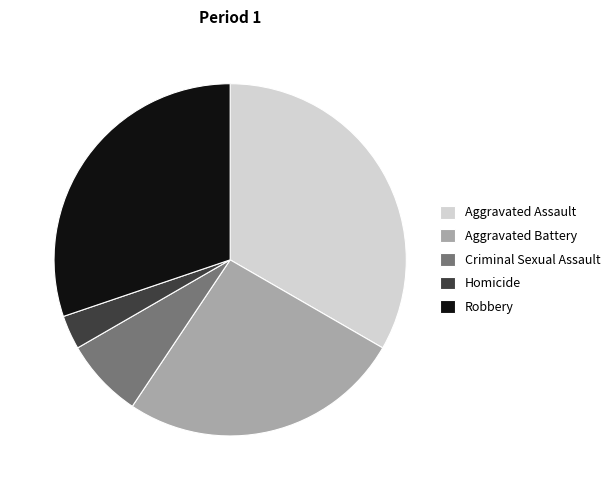

True or false: Homicide accounts for 3% of the total.

True